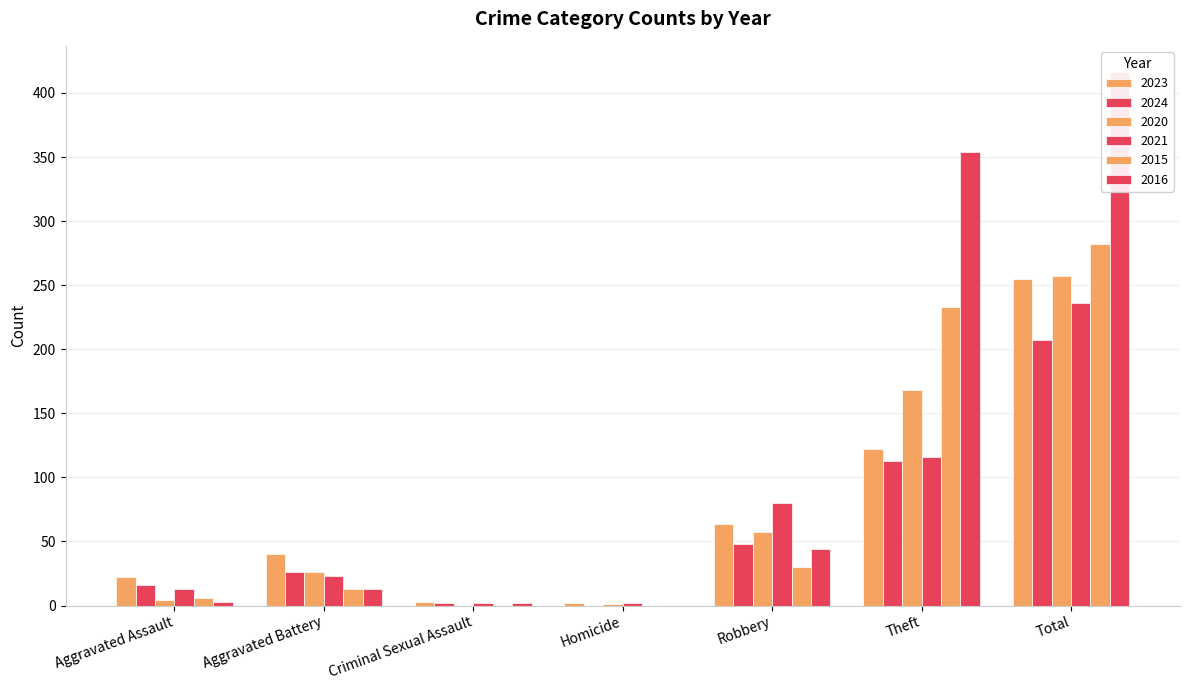

What is the difference between the 2020 values at Robbery and Aggravated Battery?

31